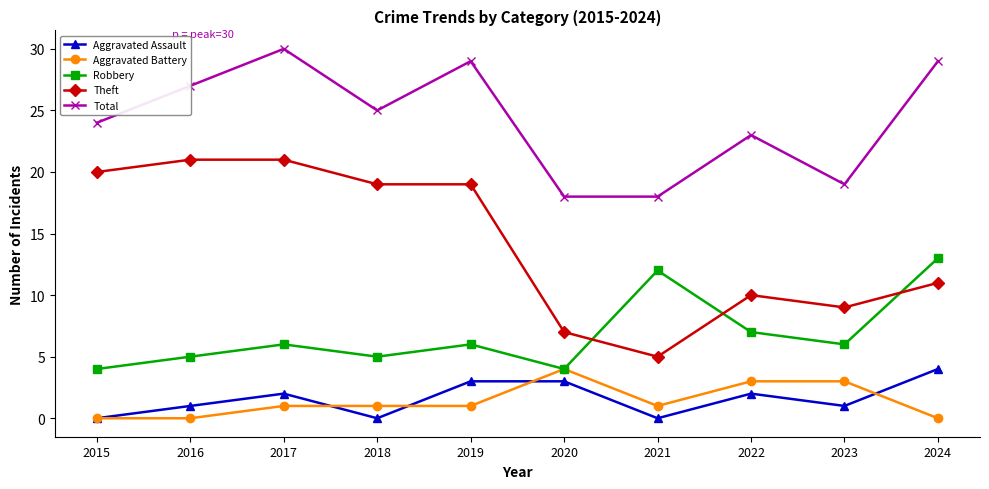

Rank the series at 2019 from lowest to highest value.

Aggravated Battery, Aggravated Assault, Robbery, Theft, Total